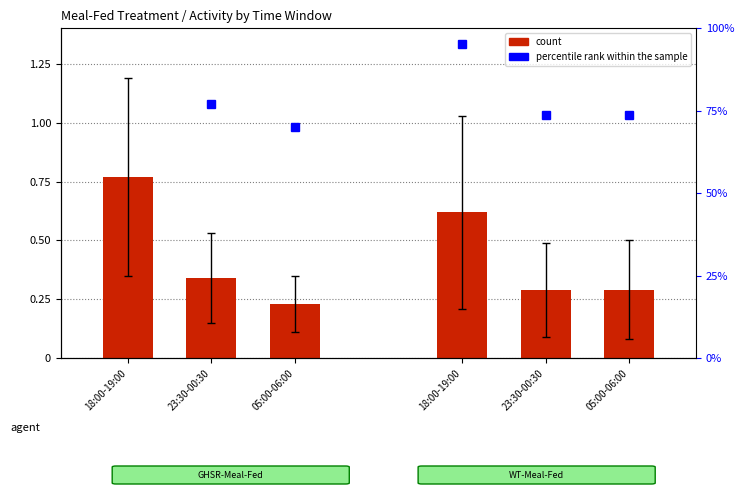

Rank the categories by value from lowest to highest.

05:00-06:00, 23:30-00:30, 05:00-06:00, 23:30-00:30, 18:00-19:00, 18:00-19:00